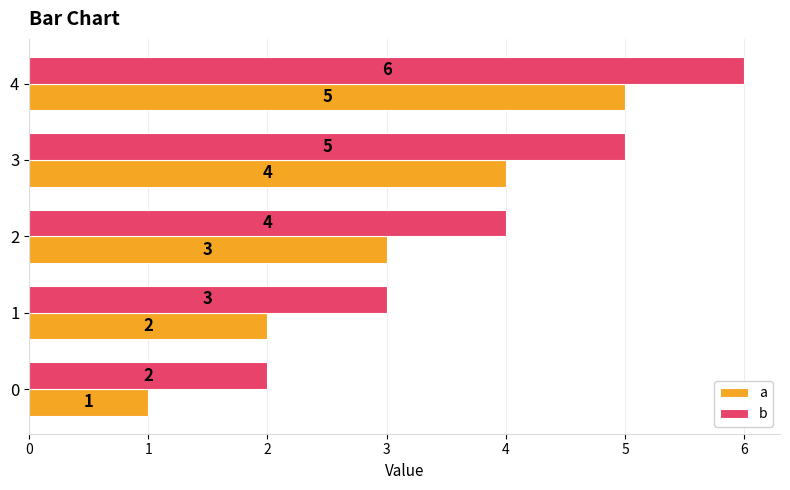

What is the approximate value of b at 4?

6